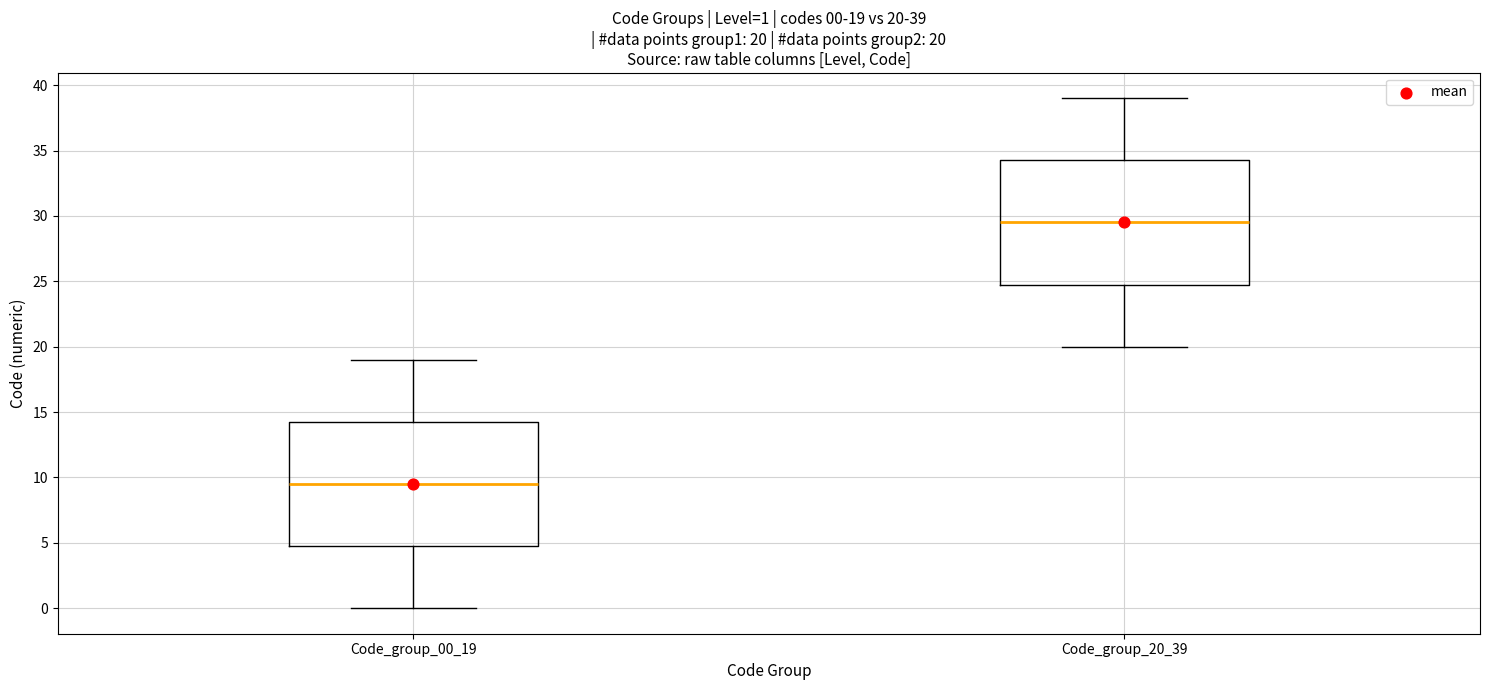

Which box's median line is the lowest?

Code_group_00_19